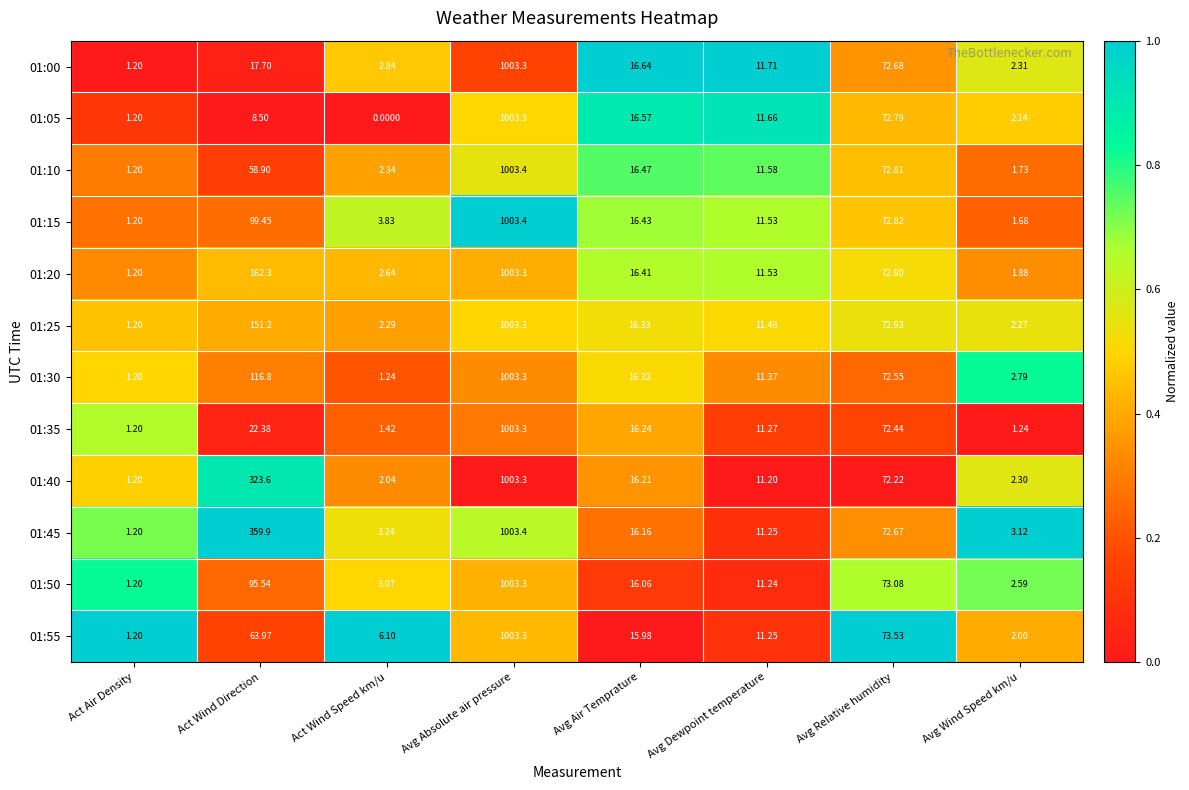

List the labels in order of 01:10 value, smallest first.

Act Air Density, Avg Wind Speed km/u, Act Wind Speed km/u, Avg Dewpoint temperature, Avg Air Temprature, Act Wind Direction, Avg Relative humidity, Avg Absolute air pressure